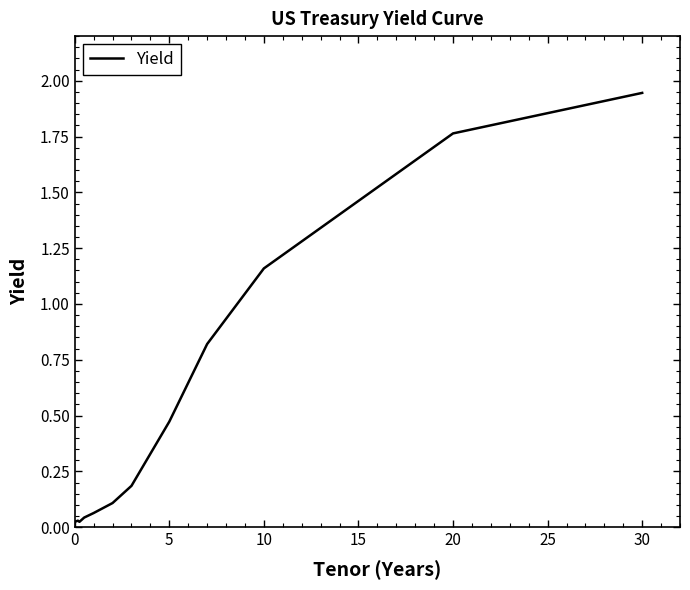

How many points are lower than both their immediate neighbors (excluding endpoints)?

1